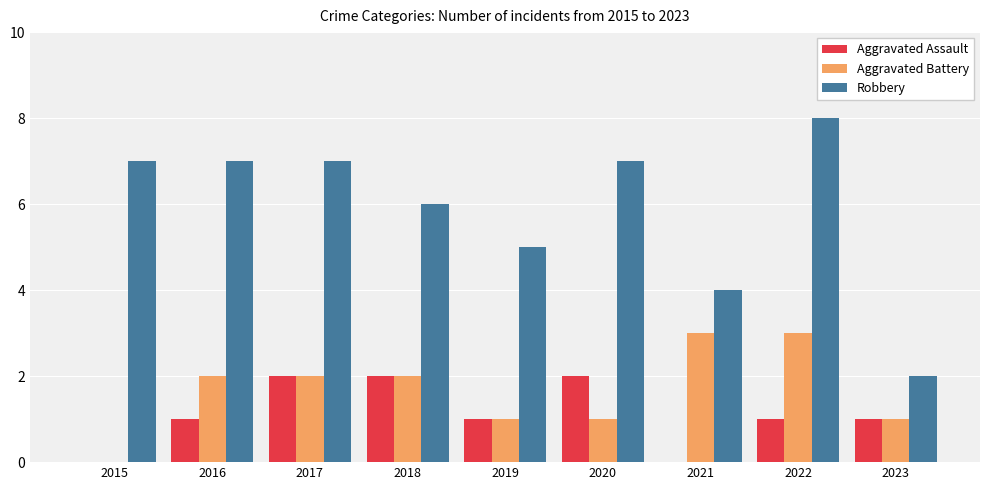

Which series changed the most between 2018 and 2023?

Robbery